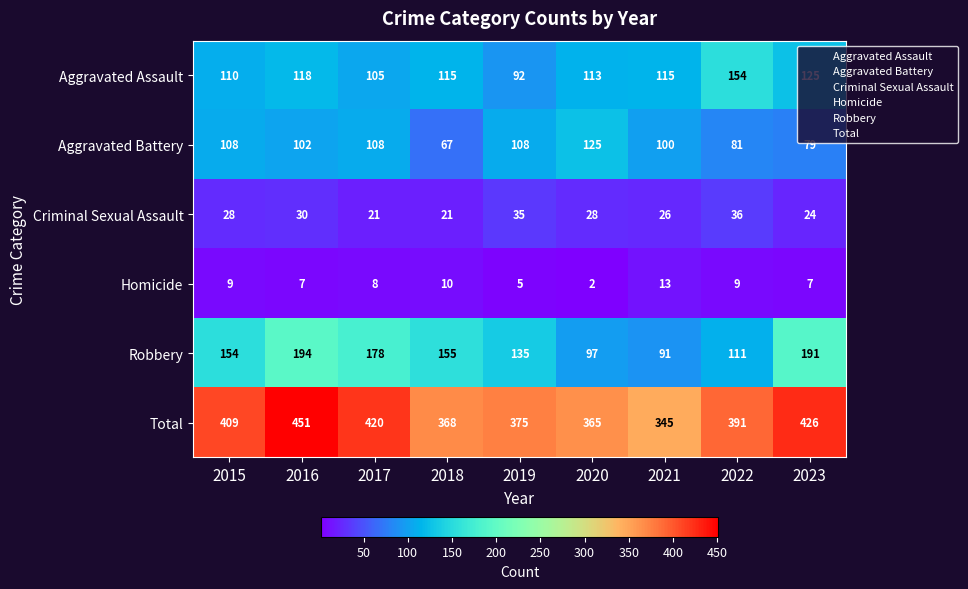

What is the lowest value of the Total series?

345